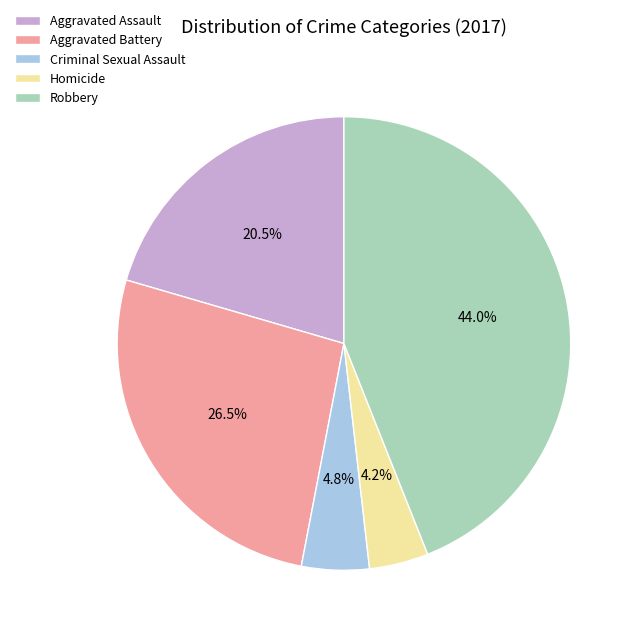

To the nearest percent, what is the difference between the largest and smallest slice percentages?

40%